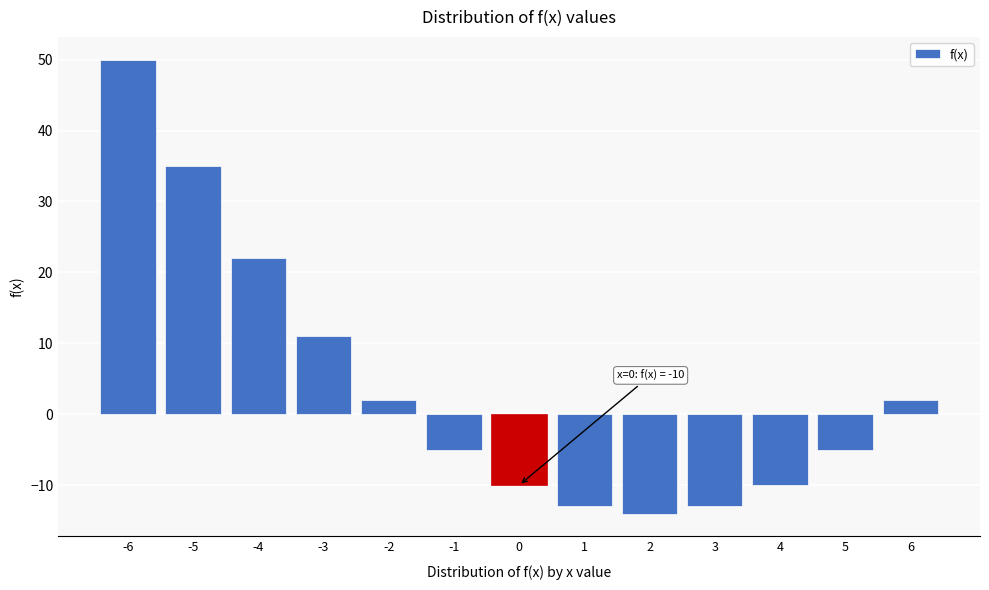

Reading left to right, extract all data points from this chart.

-6=50	-5=35	-4=22	-3=11	-2=2	-1=-5	0=-10	1=-13	2=-14	3=-13	4=-10	5=-5	6=2